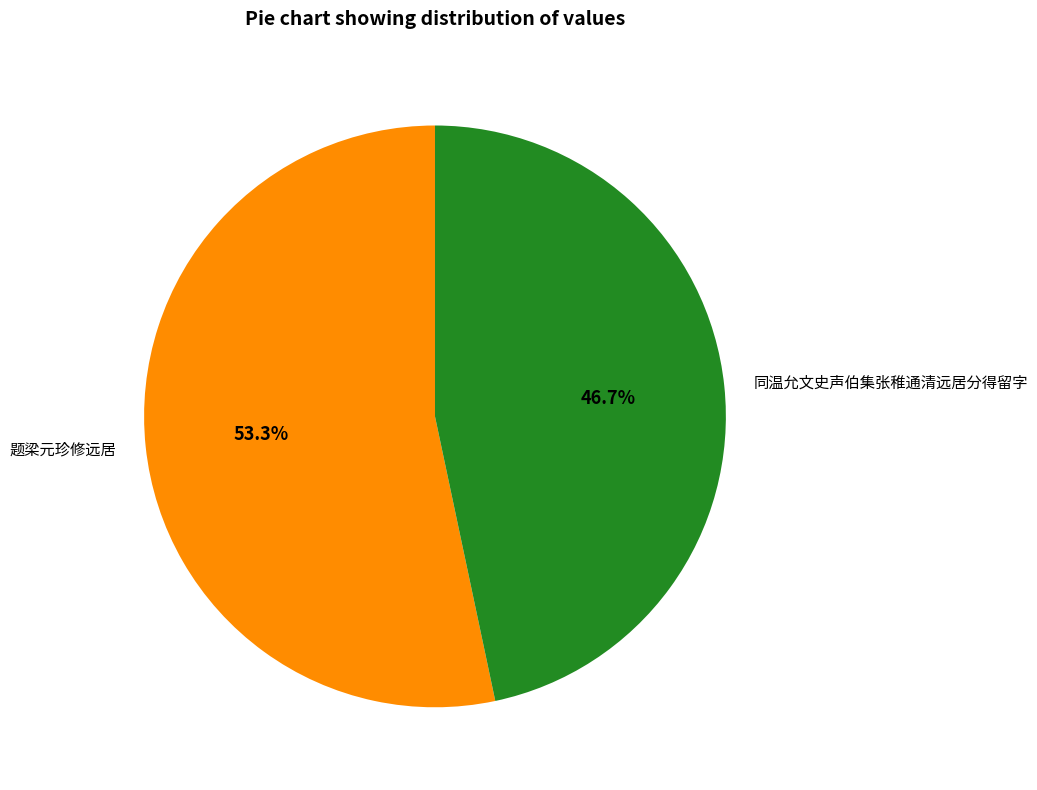

Does 同温允文史声伯集张稚通清远居分得留字 represent more than half of the total?

No